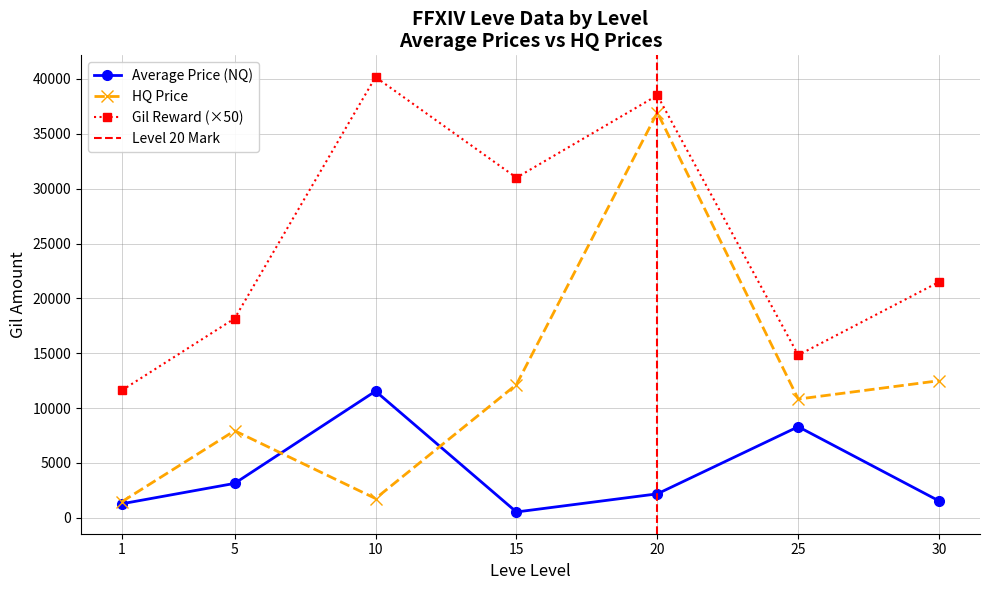

What is the minimum value for Gil Reward (×50)?

11625.0